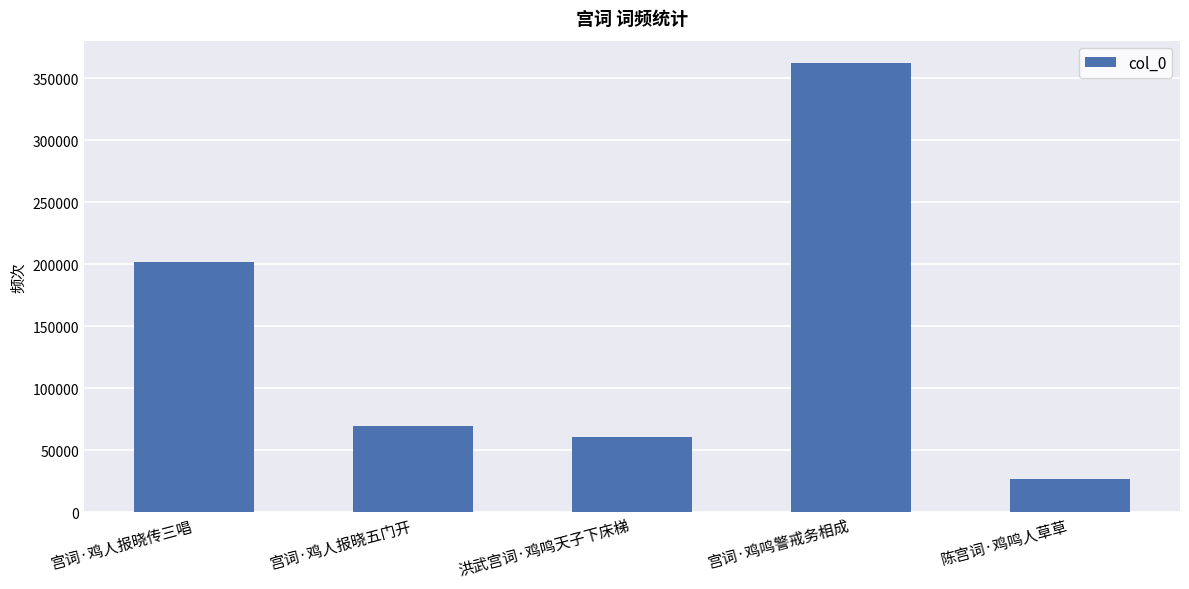

What is the sum of all values?

720909